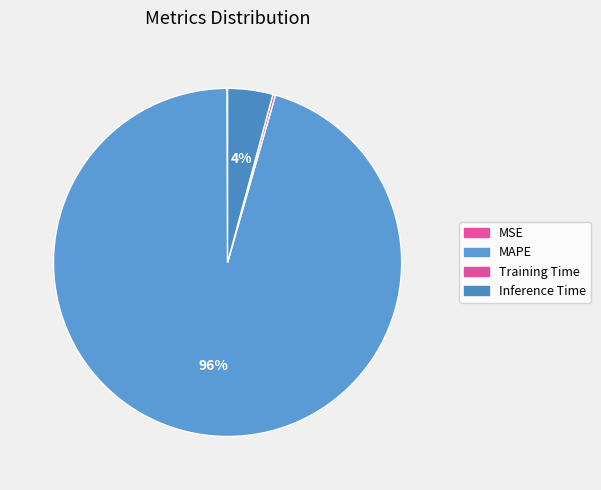

Does any single category account for the majority?

Yes